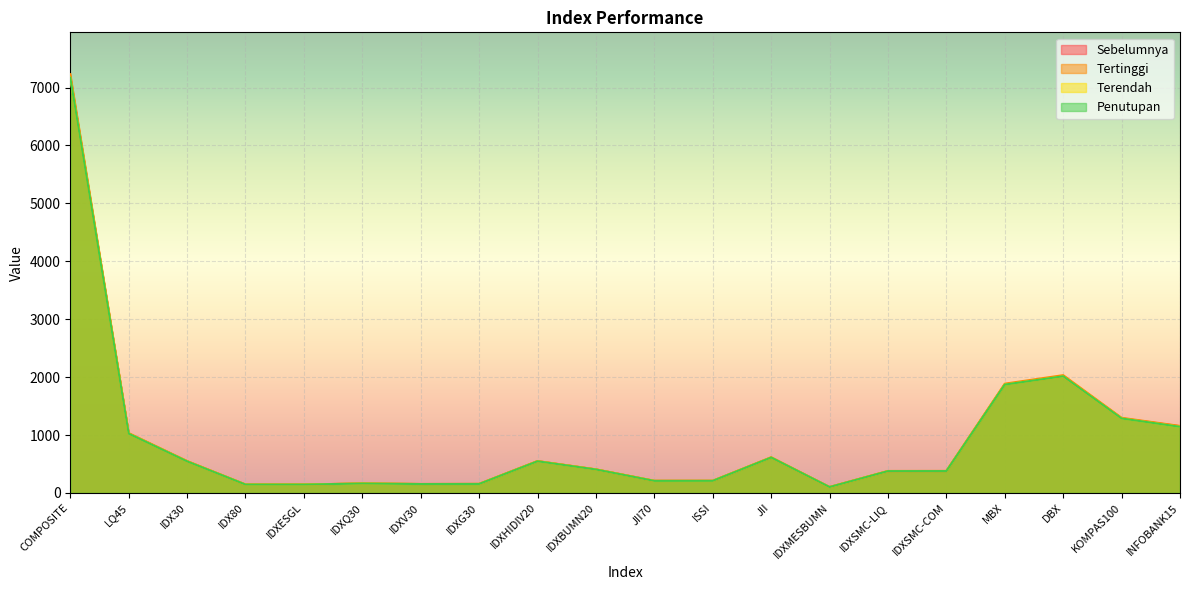

What position from the left is JII70?

11